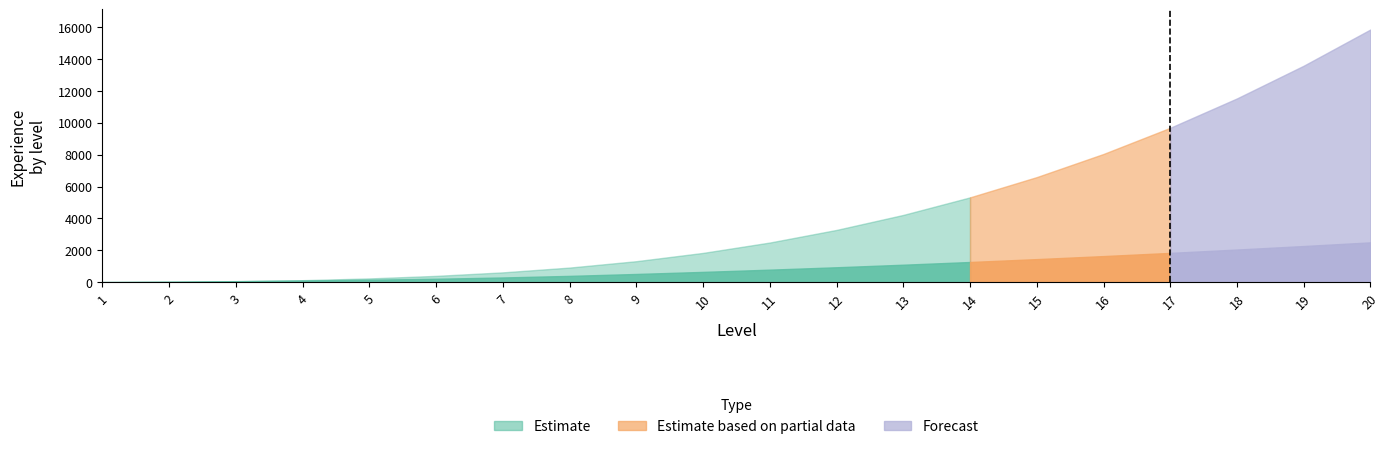

What is the sum of all Experience to Next Level values?

18340